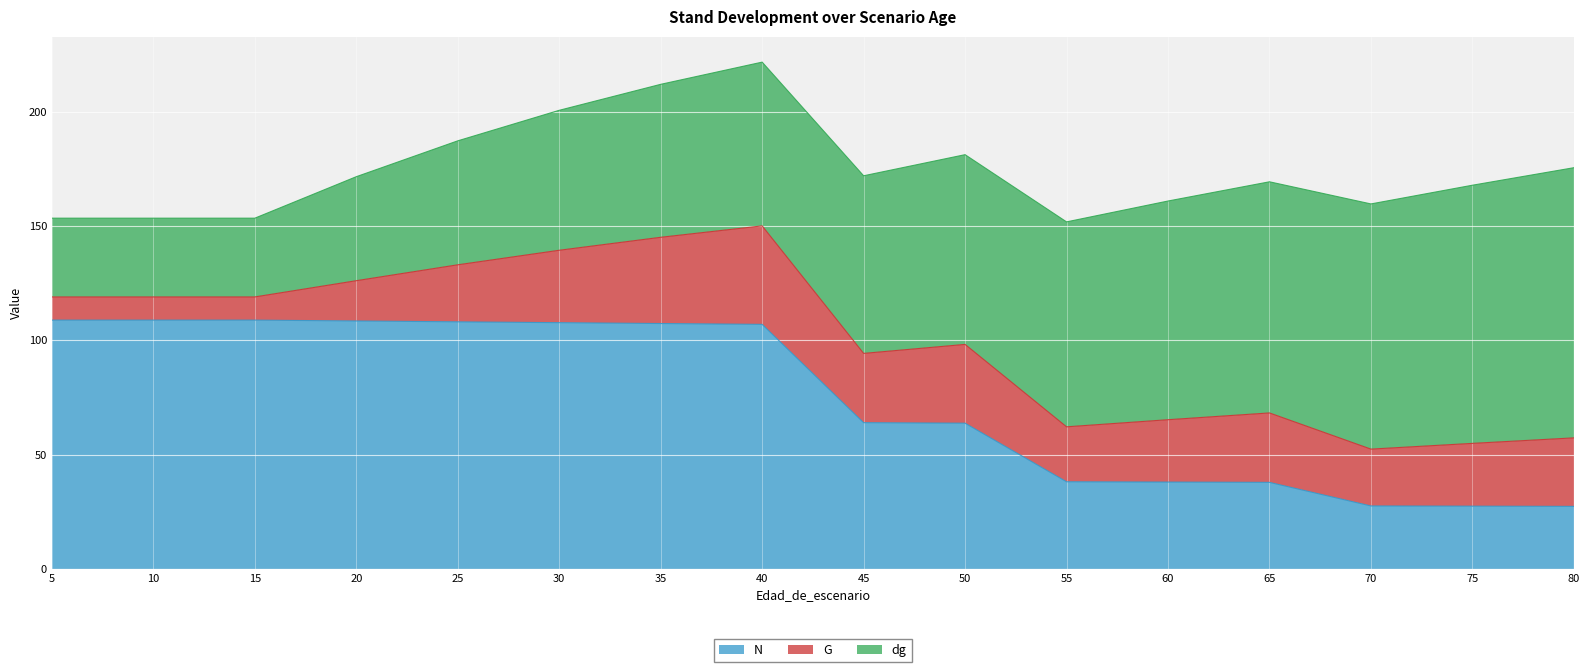

Where is the first local maximum for G?

40